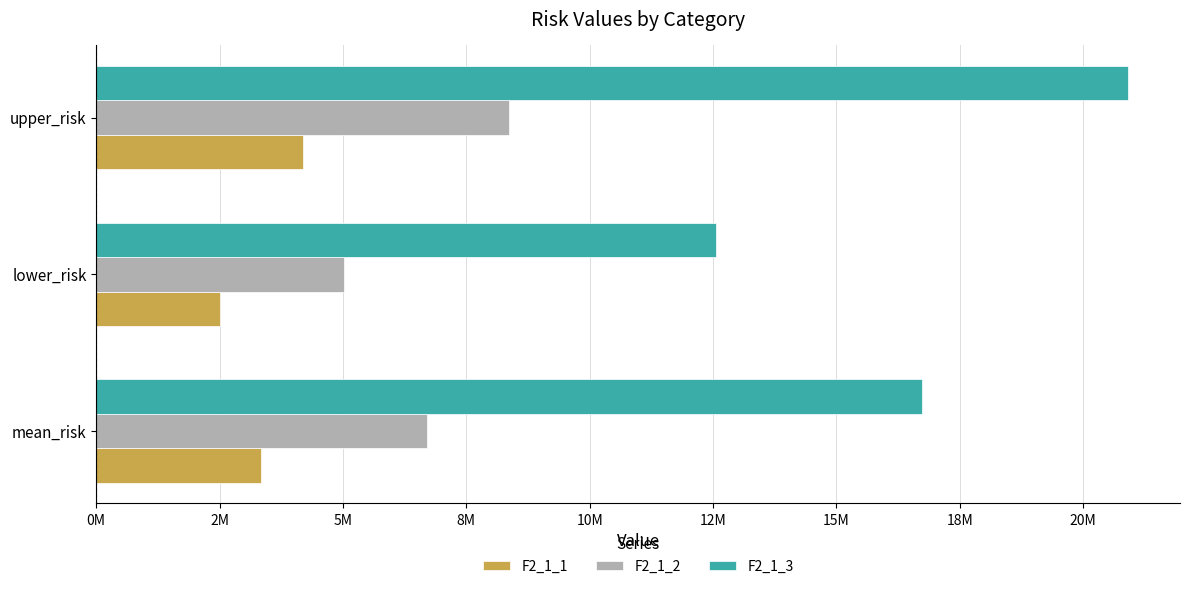

What are all the series names shown in the legend?

F2_1_1, F2_1_2, F2_1_3